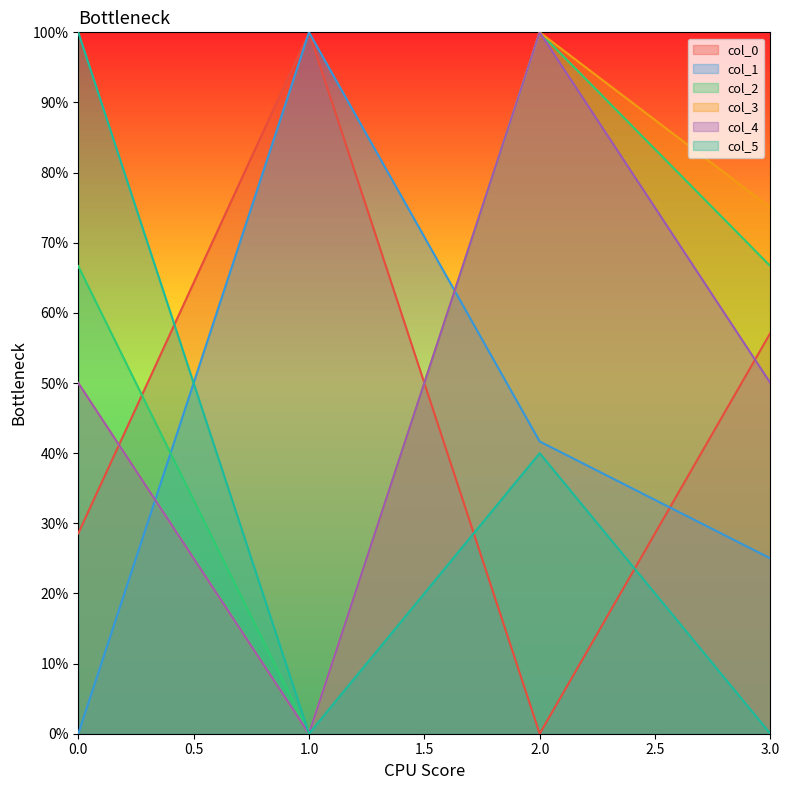

Does the chart have visible grid lines?

No